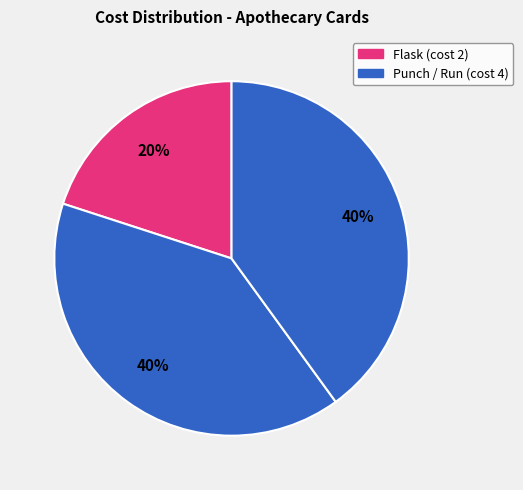

Count the number of slices in the pie.

3